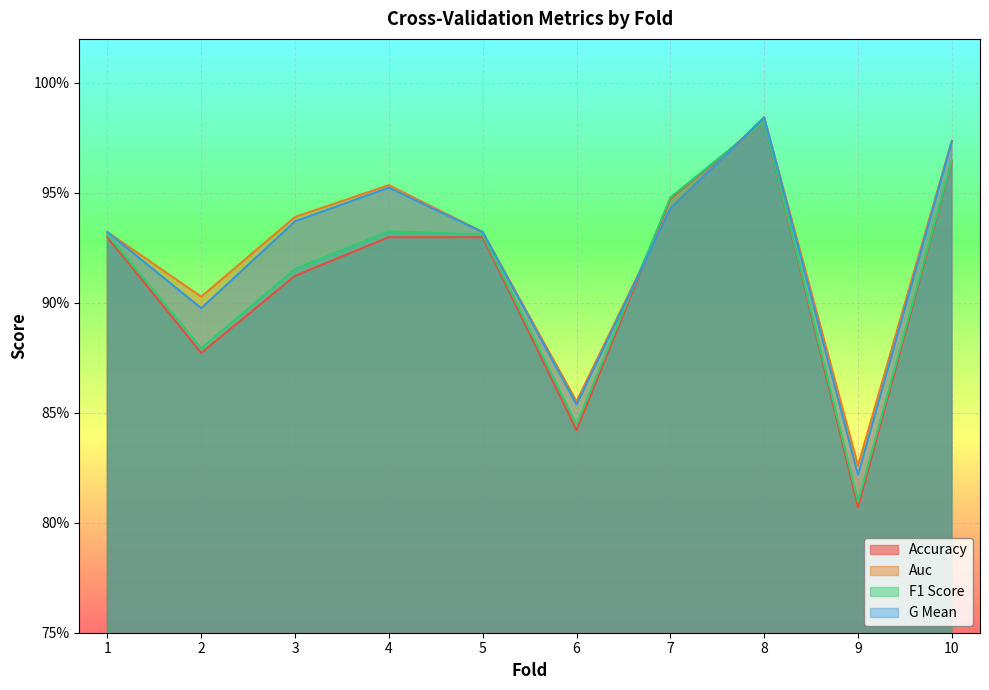

The f1_score series shows 1.6 at 5. True or false?

False